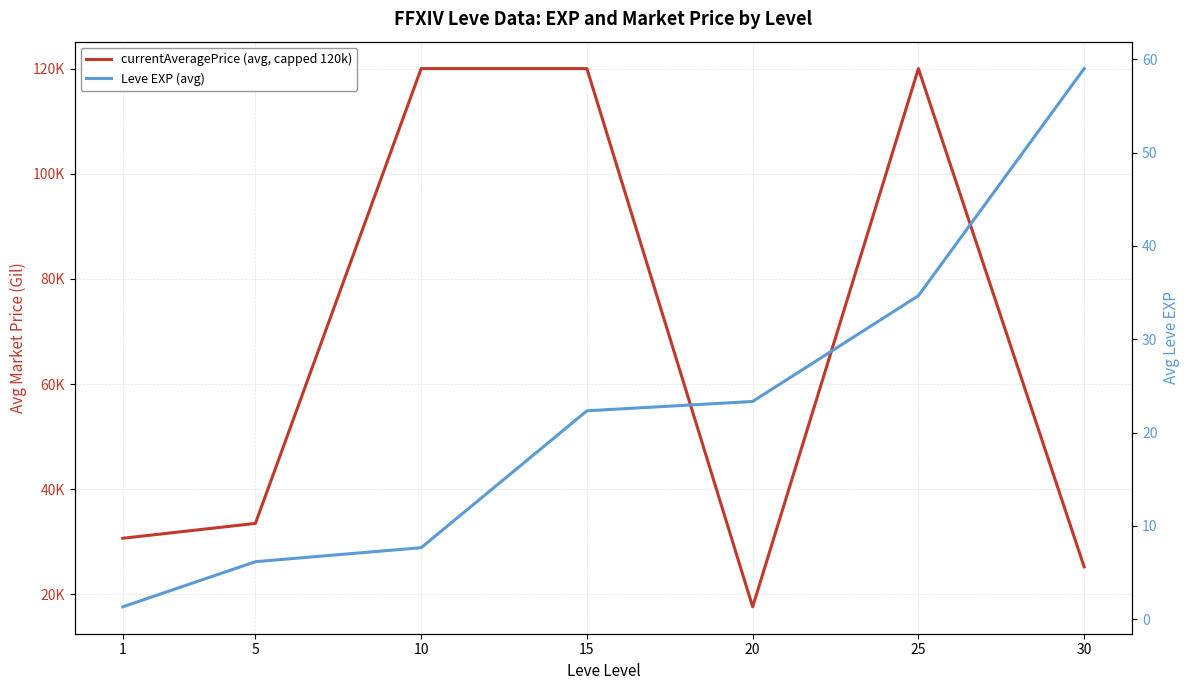

Rank the series by their average value, from lowest to highest.

Leve EXP (avg), currentAveragePrice (avg, capped 120k)